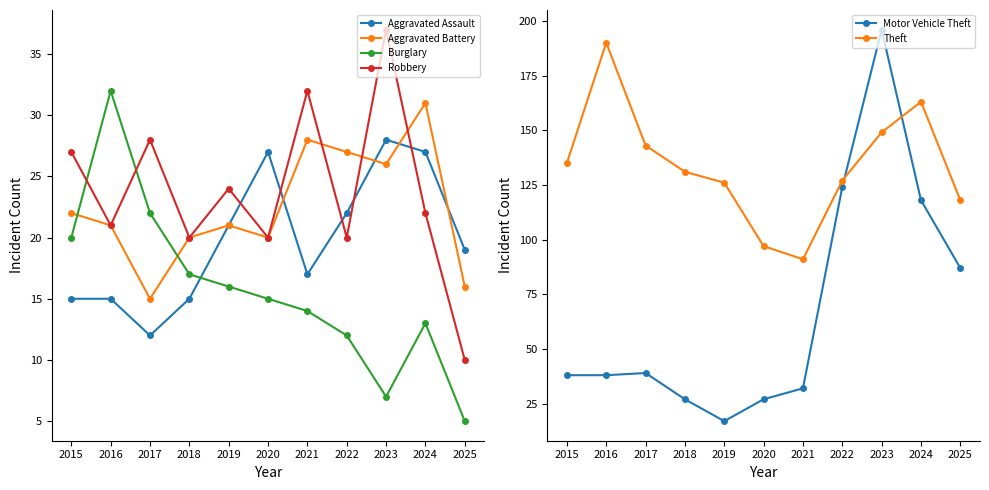

True or false: Burglary has a value of 16 at 2019.

True